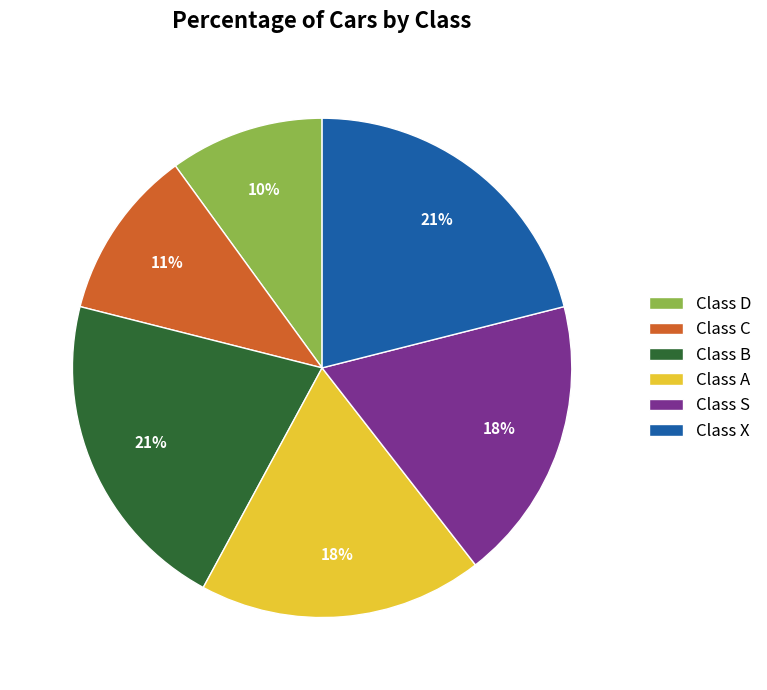

Is the sum of Class C and Class D greater than half?

No